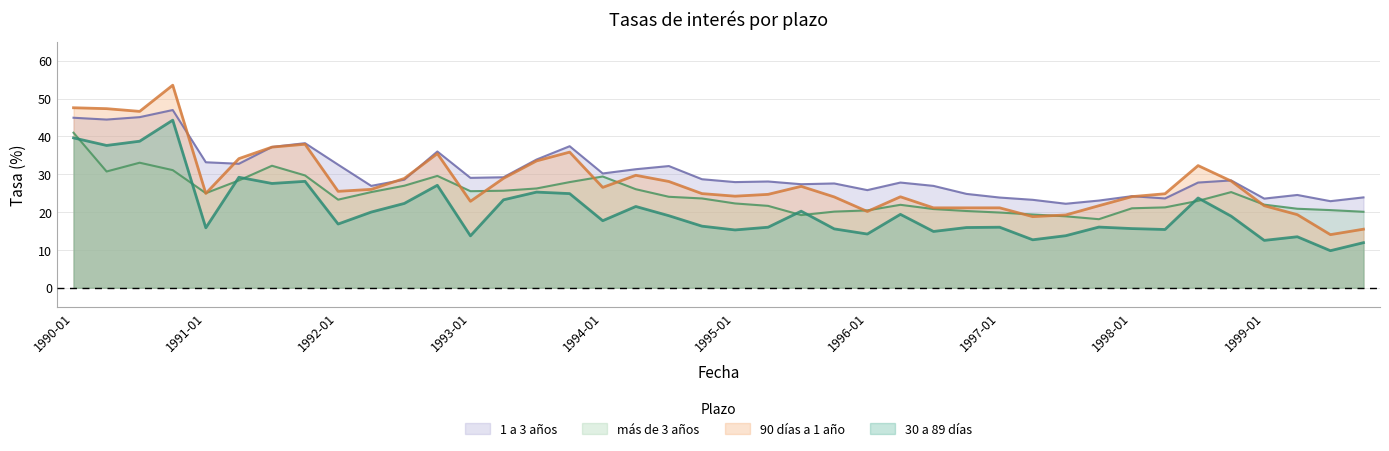

How many lines are shown in the chart?

4